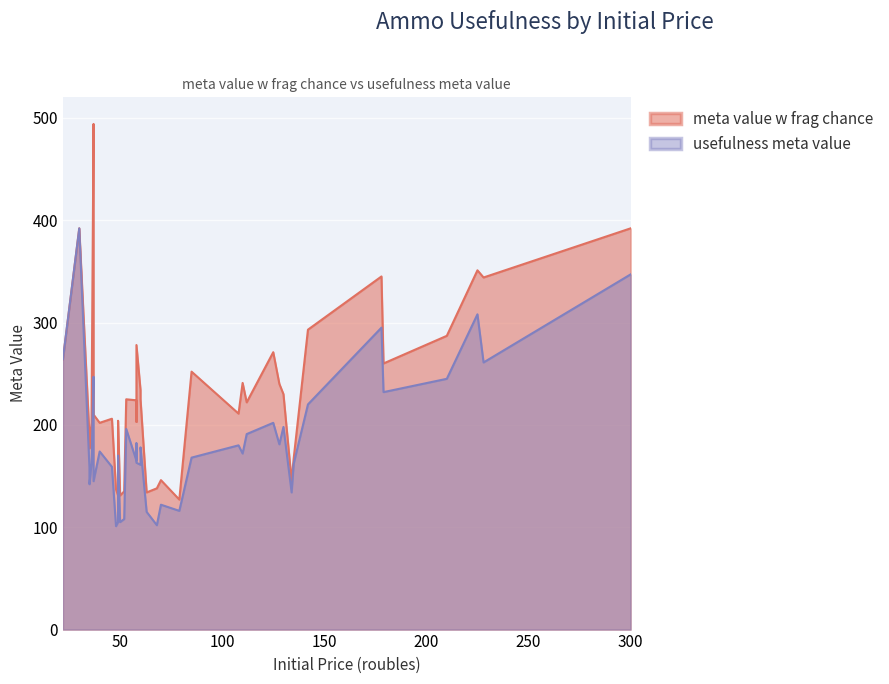

How many interior local peaks does the meta value w frag chance series have?

11